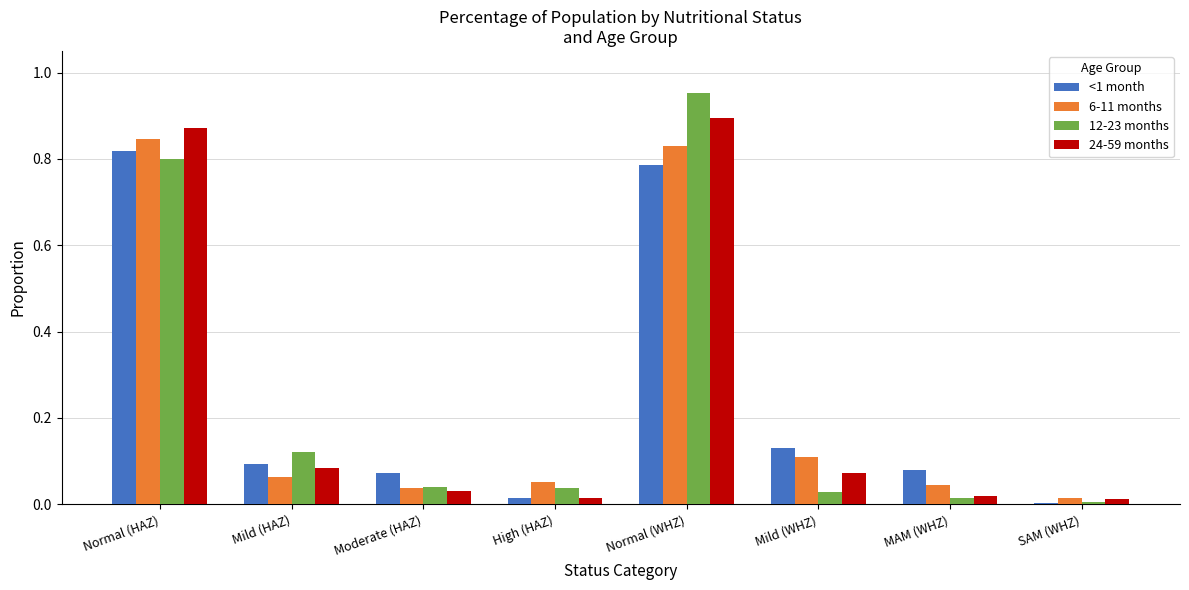

At which category is the sum across all series the highest?

Normal (WHZ)